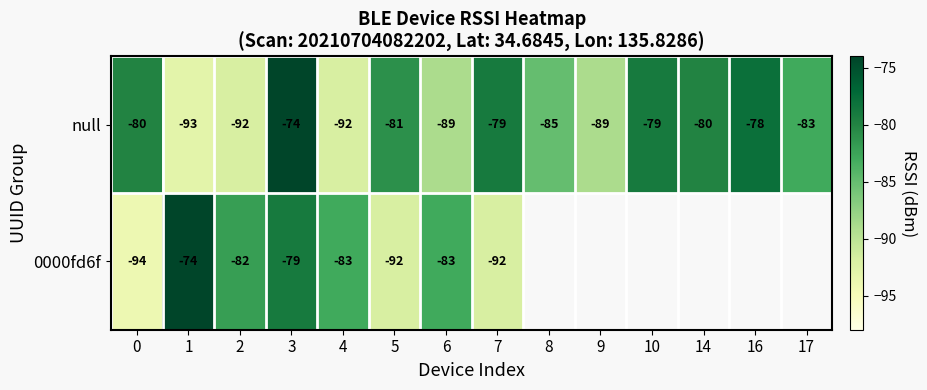

Is it true that null equals -32.2 at 17?

False